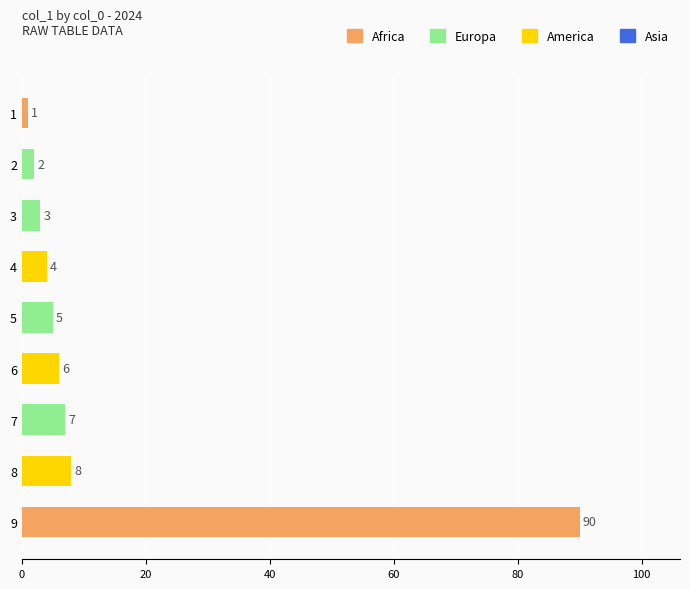

Approximately how many times larger is the value at 9 compared to 8?

11.2